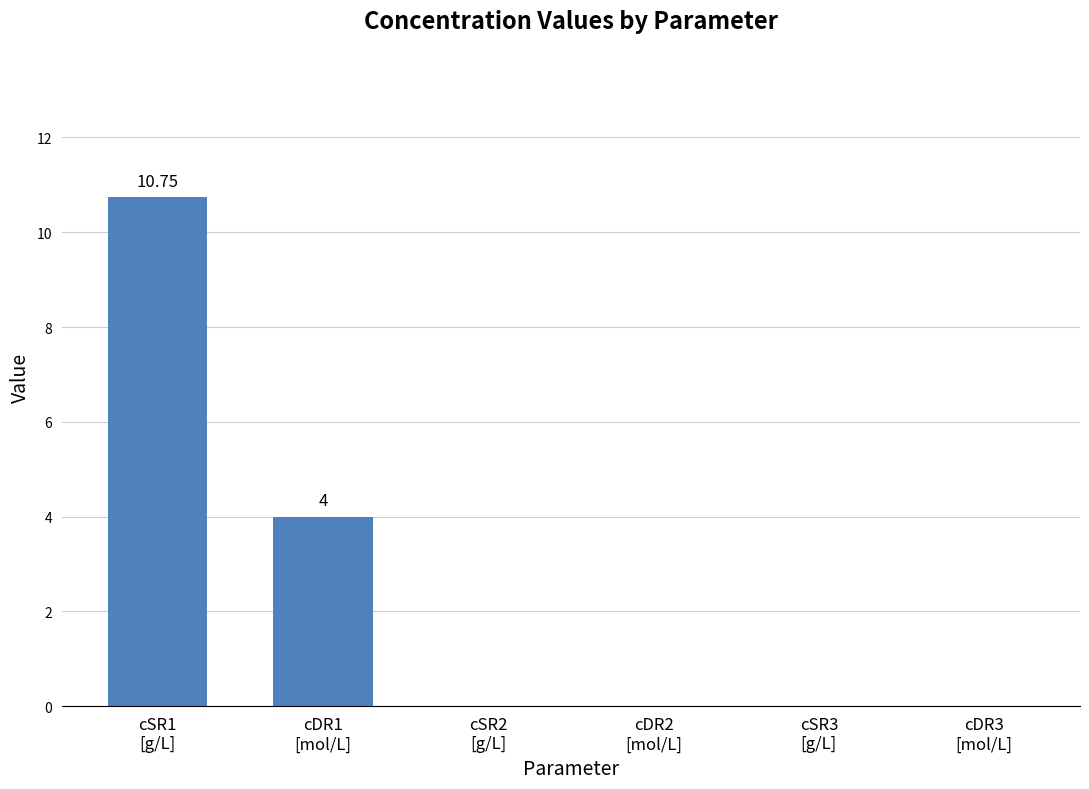

Approximately how many times larger is the value at cDR1
[mol/L] compared to cSR1
[g/L]?

0.4